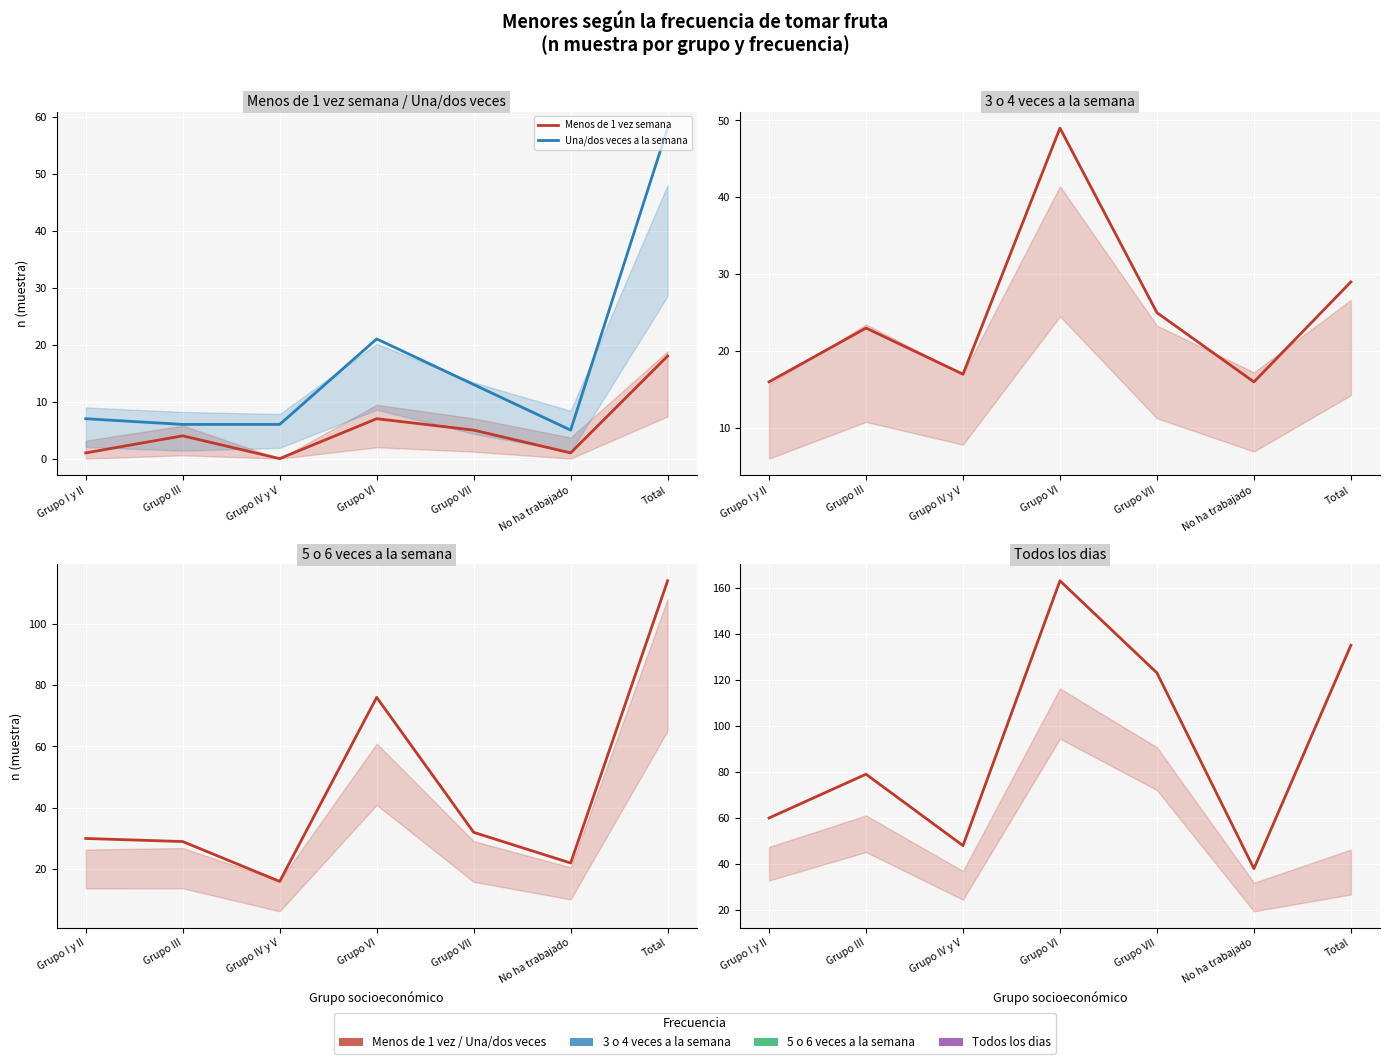

Between Grupo IV y V and Grupo VII, which series saw the biggest shift?

Todos los dias